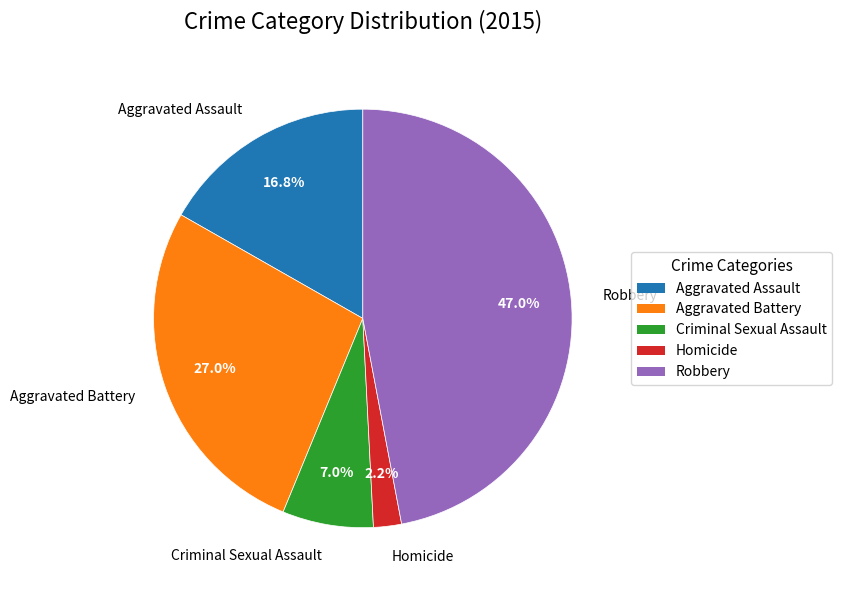

Rank the categories by value from lowest to highest.

Homicide, Criminal Sexual Assault, Aggravated Assault, Aggravated Battery, Robbery